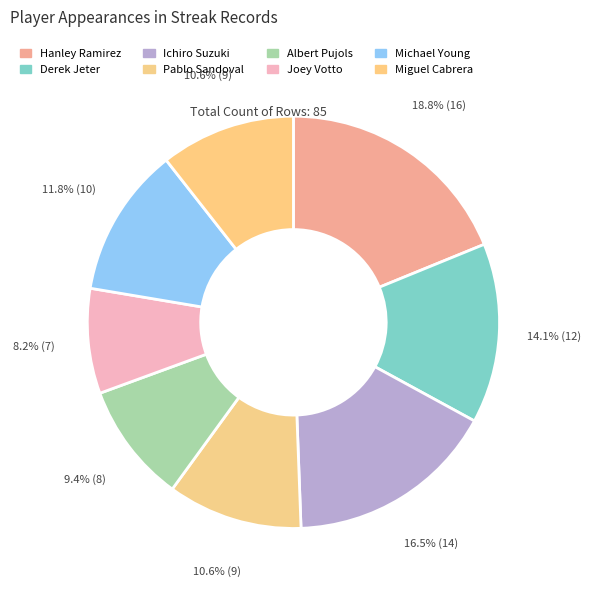

What is the largest slice in the pie chart?

Hanley Ramirez